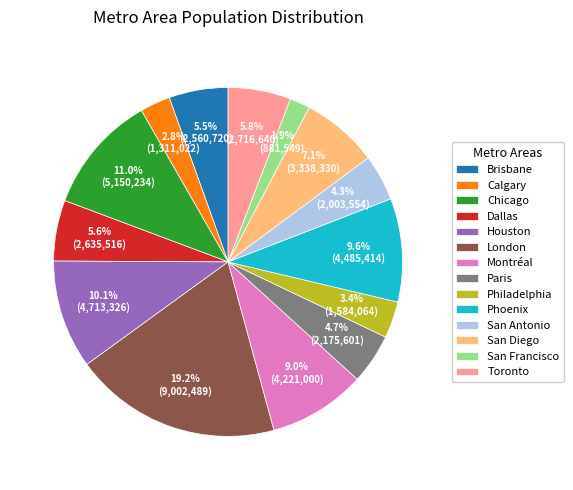

What is the largest slice in the pie chart?

London